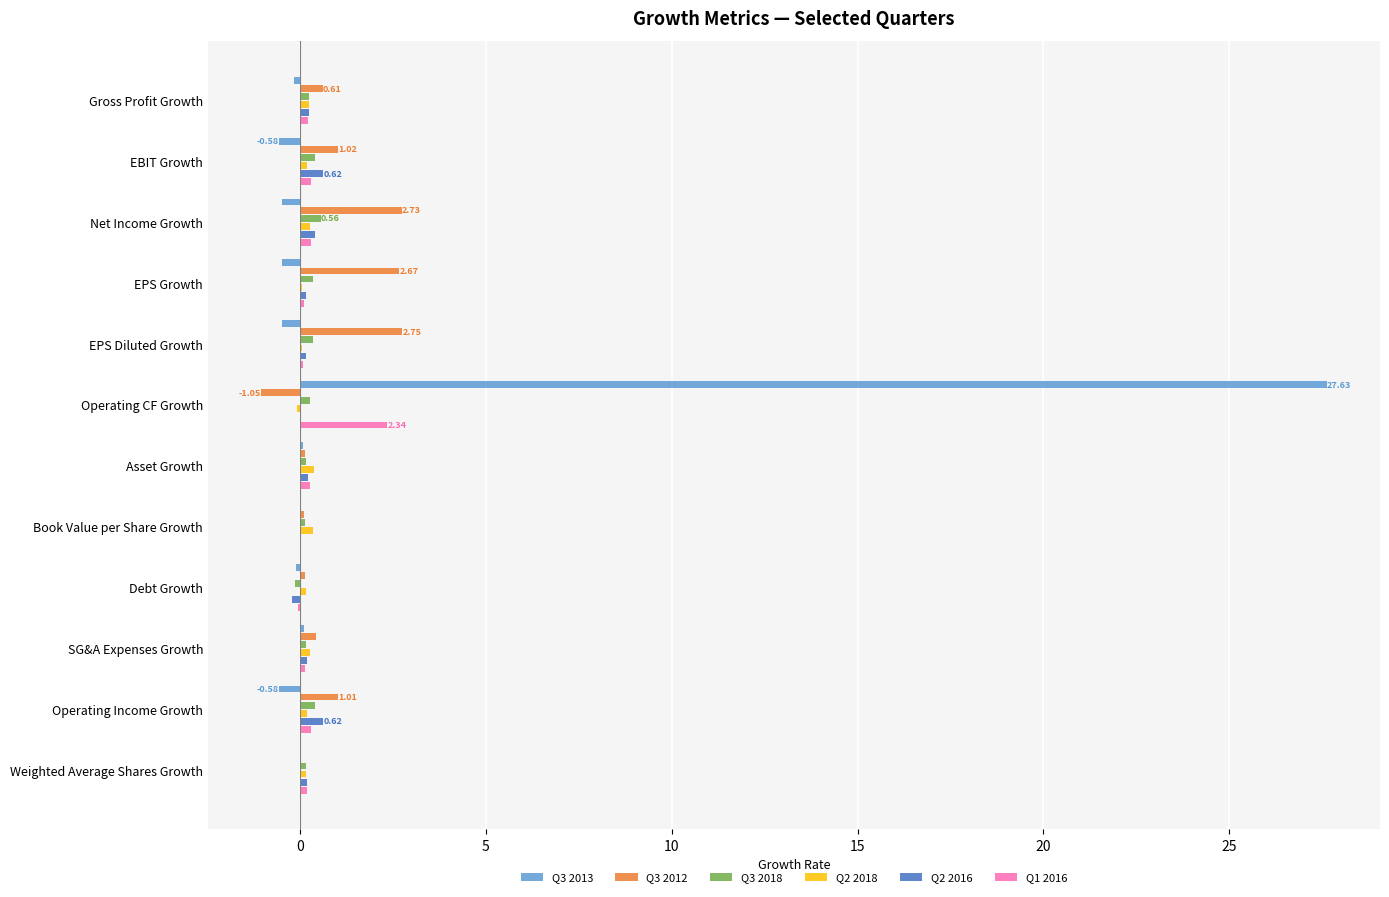

Which label corresponds to the largest value in the chart?

Operating CF Growth